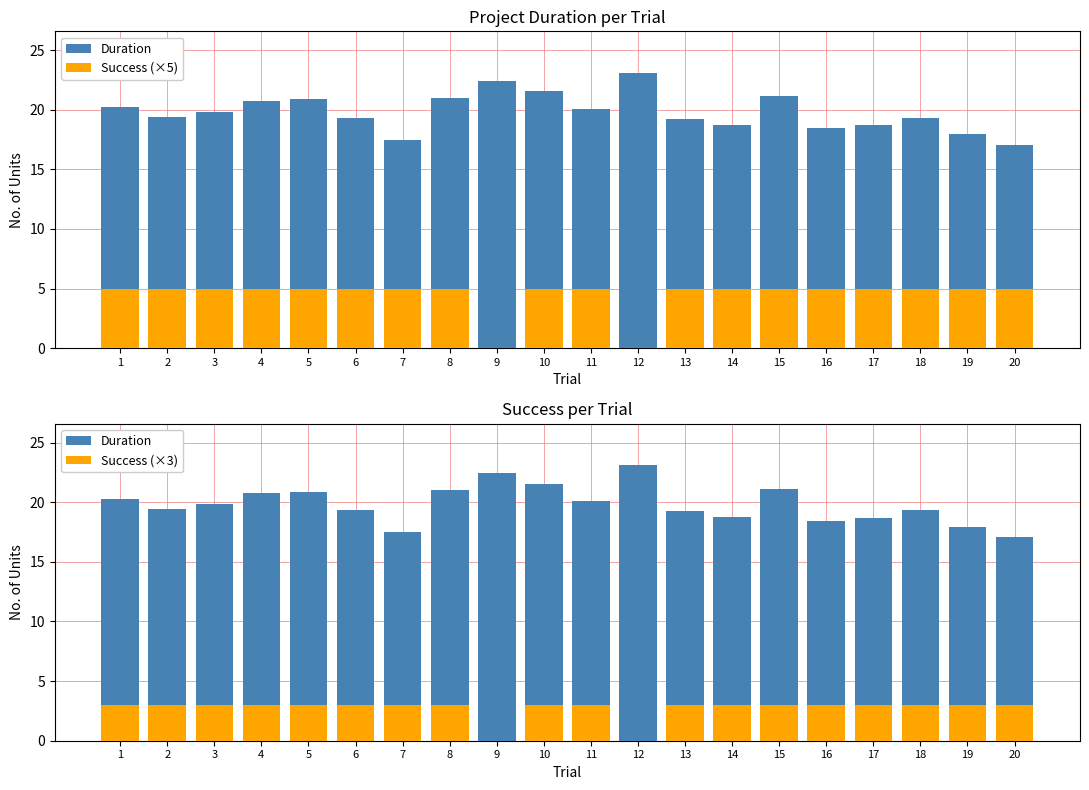

What is the maximum value for Success (×3)?

3.0